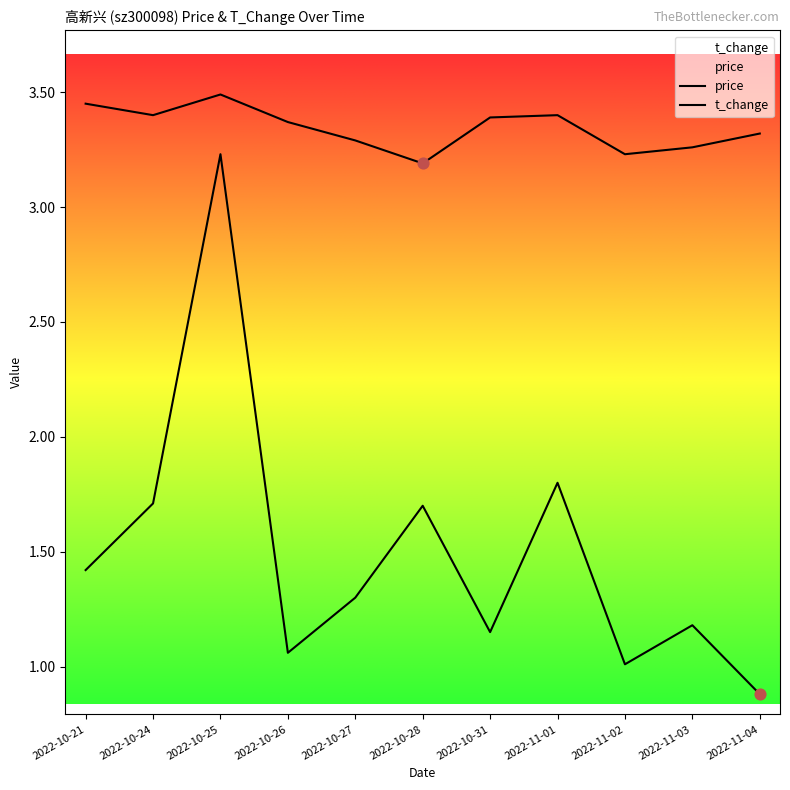

What are all the series names shown in the legend?

price, t_change